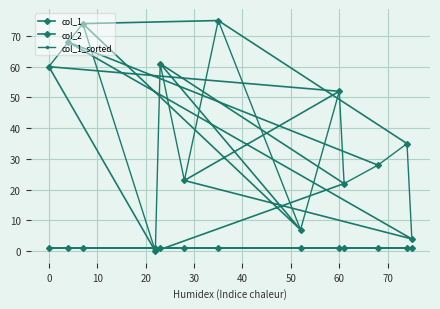

What is the highest value of the col_1_sorted series?

75